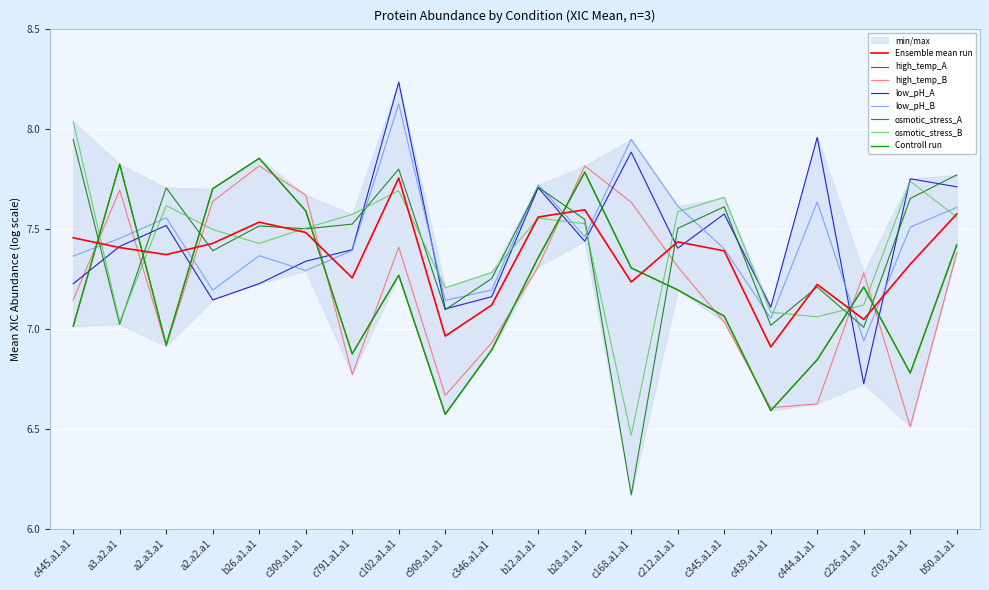

Which category has the highest value in the low_pH_B series?

c102.a1.a1